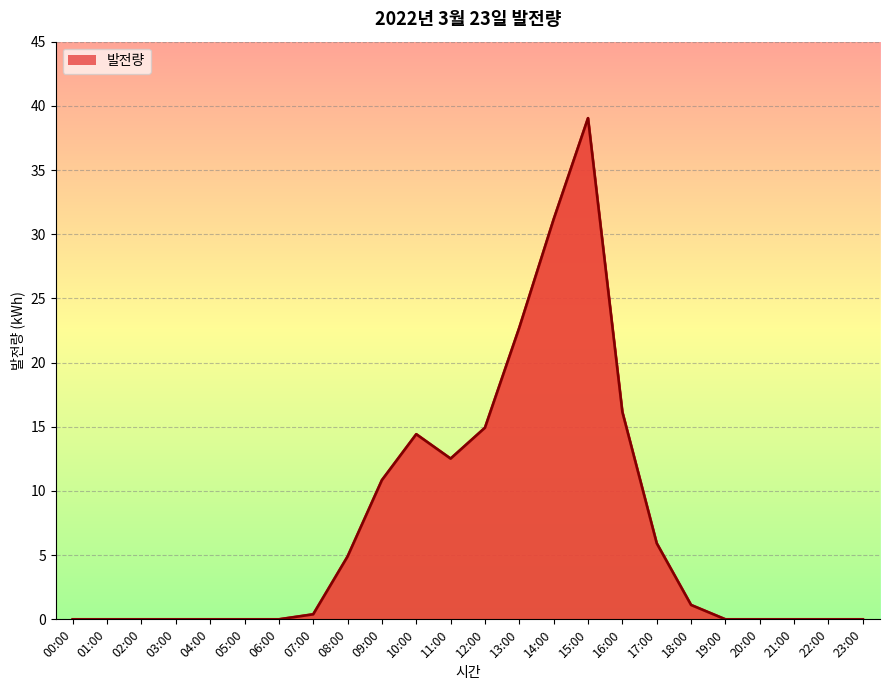

Rank the categories by value from highest to lowest.

15:00, 14:00, 13:00, 16:00, 12:00, 10:00, 11:00, 09:00, 17:00, 08:00, 18:00, 07:00, 00:00, 01:00, 02:00, 03:00, 04:00, 05:00, 06:00, 19:00, 20:00, 21:00, 22:00, 23:00